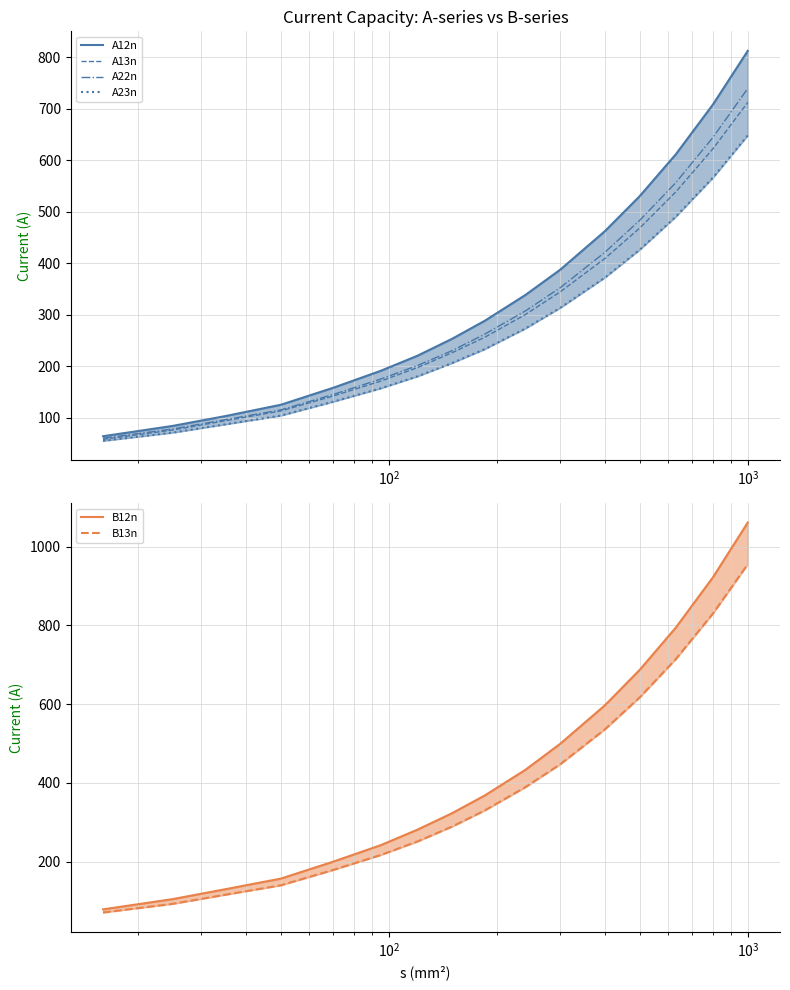

Does the chart display data point markers on the line(s)?

No